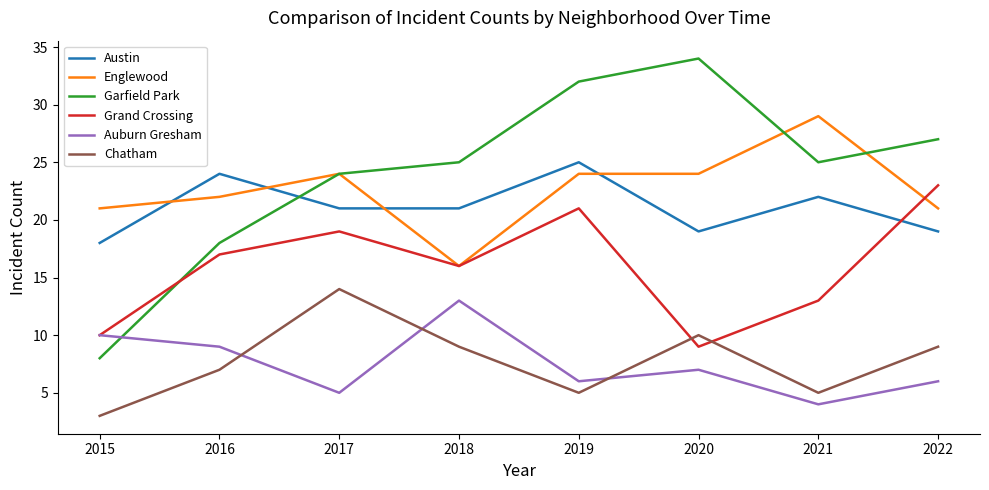

Reading left to right, what are all the values shown in this chart?

Austin: 2015=18	2016=24	2017=21	2018=21	2019=25	2020=19	2021=22	2022=19
Englewood: 2015=21	2016=22	2017=24	2018=16	2019=24	2020=24	2021=29	2022=21
Garfield Park: 2015=8	2016=18	2017=24	2018=25	2019=32	2020=34	2021=25	2022=27
Grand Crossing: 2015=10	2016=17	2017=19	2018=16	2019=21	2020=9	2021=13	2022=23
Auburn Gresham: 2015=10	2016=9	2017=5	2018=13	2019=6	2020=7	2021=4	2022=6
Chatham: 2015=3	2016=7	2017=14	2018=9	2019=5	2020=10	2021=5	2022=9